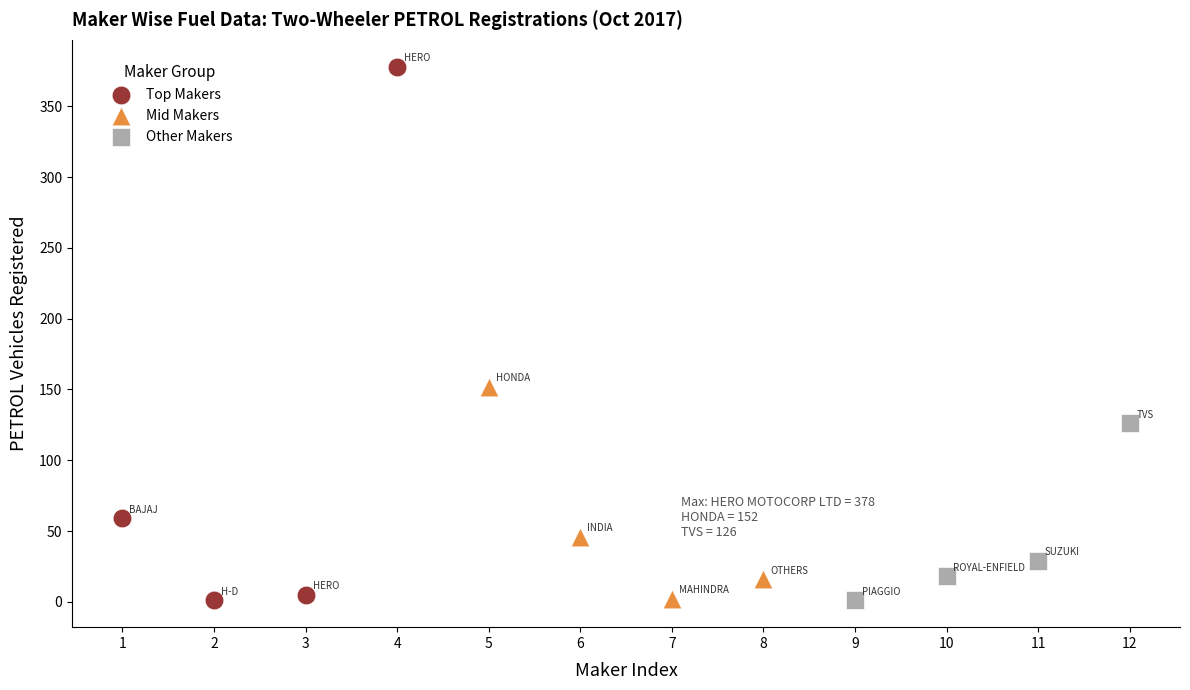

Which series reaches the maximum Y coordinate?

Top Makers